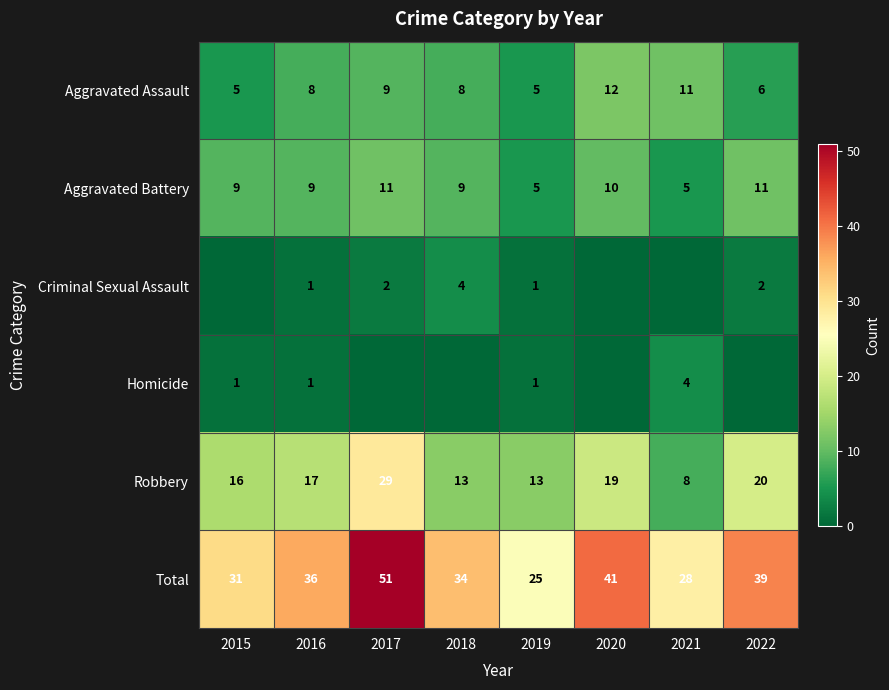

Count the Aggravated Assault values in the range 6 to 11.

5